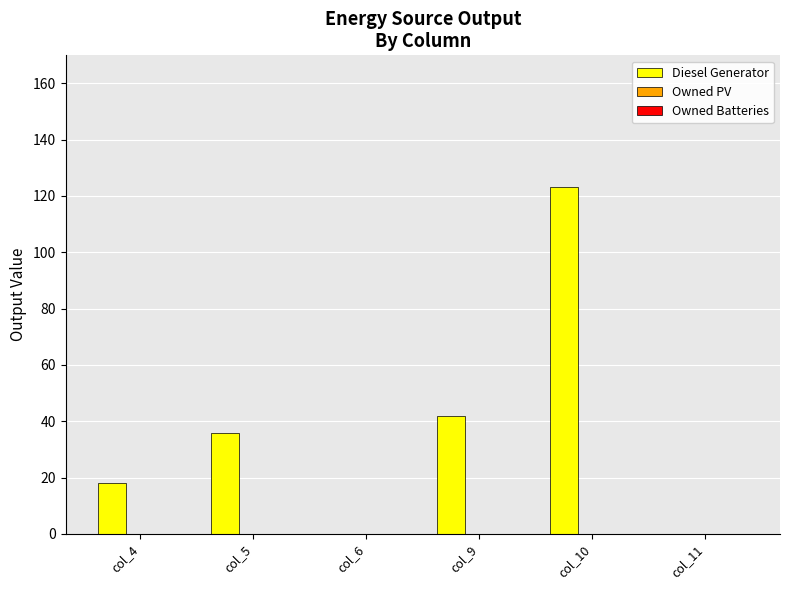

At which category does the chart reach its peak across all series?

col_10